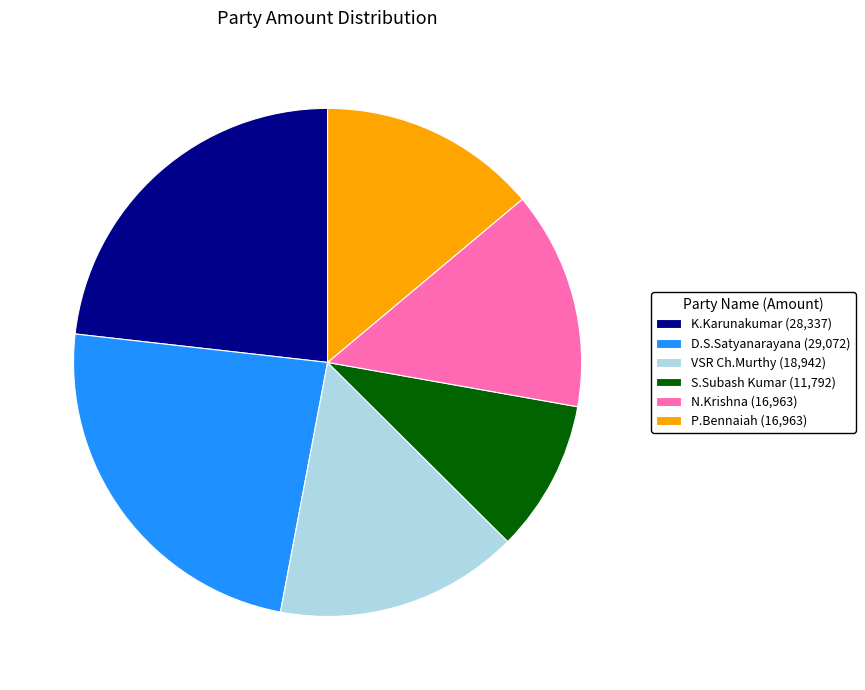

Count the number of slices in the pie.

6